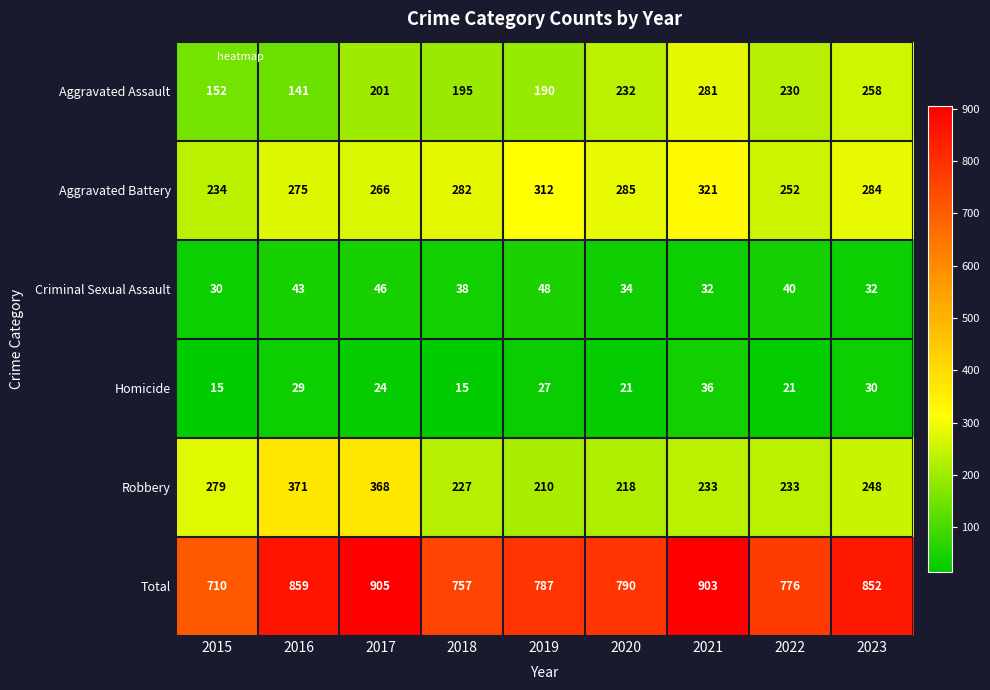

The Criminal Sexual Assault series shows 52 at 2022. True or false?

False